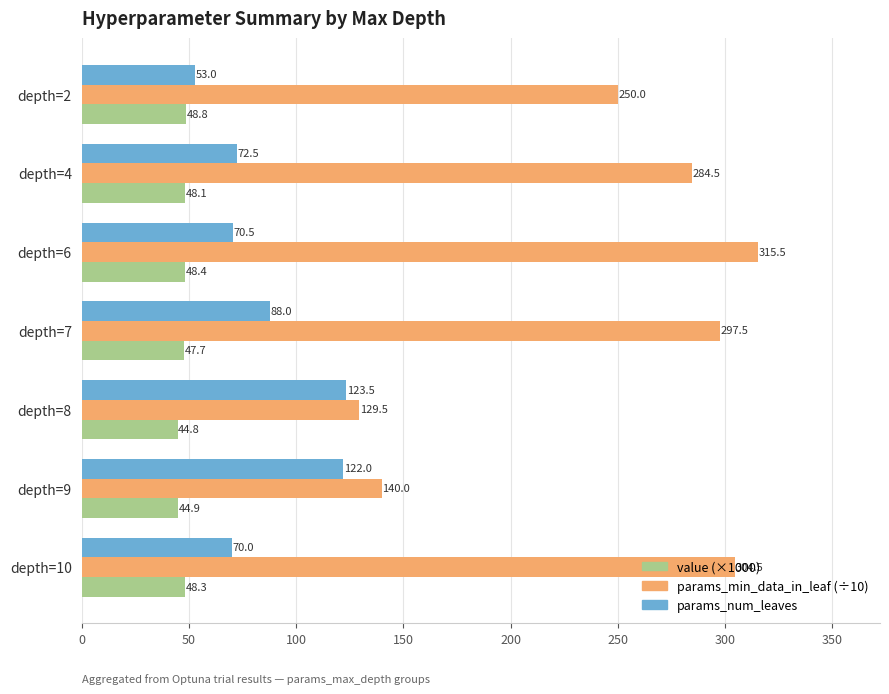

Where is value (×1000) nearest to the value 46?

depth=9